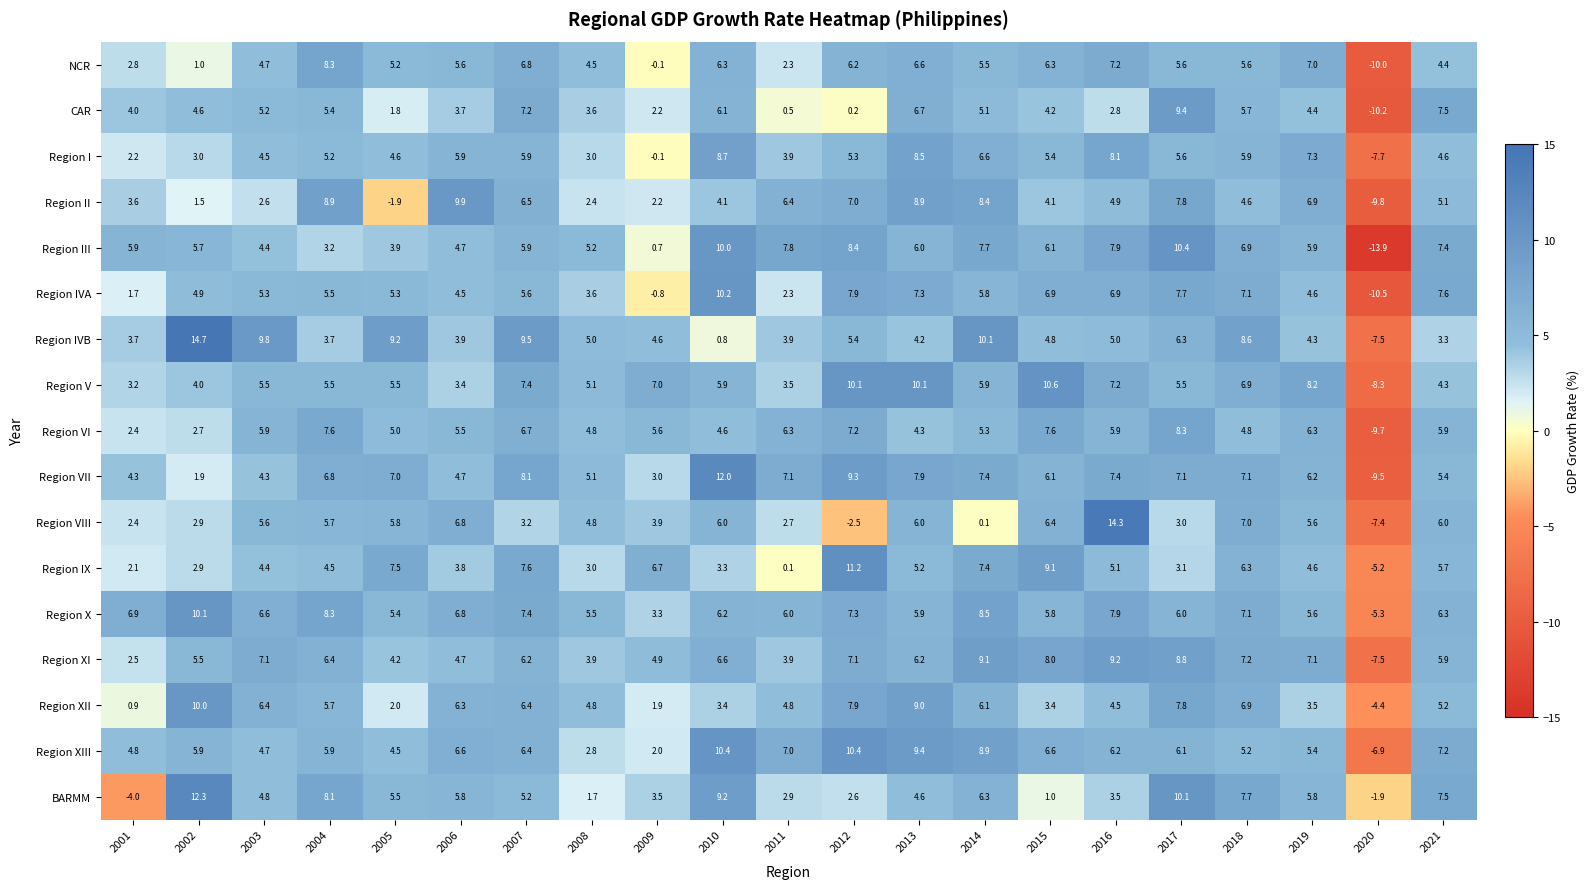

What is the lowest value of the Region XI series?

-7.5